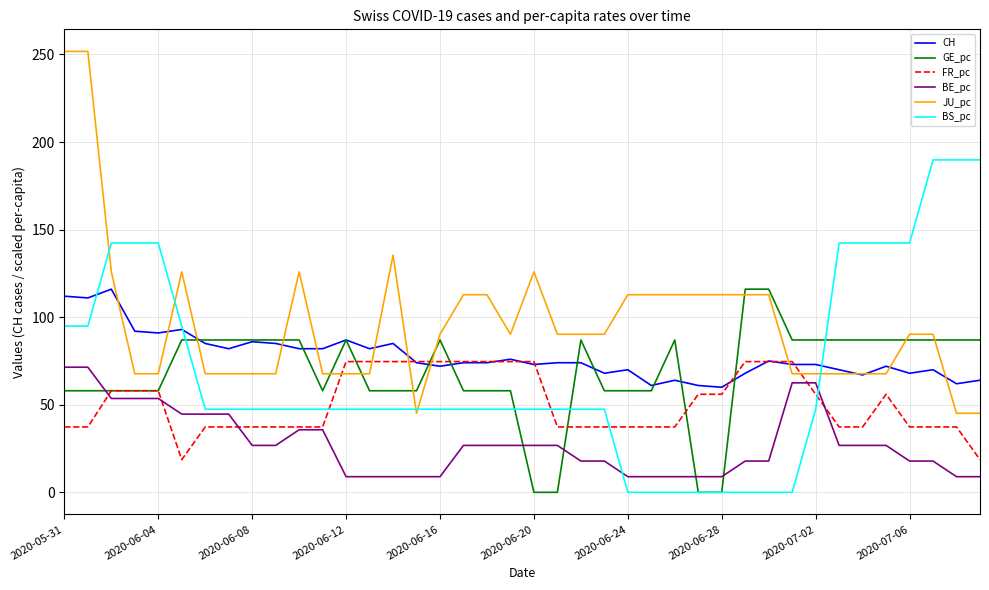

Which series has the widest spread of values?

JU_pc